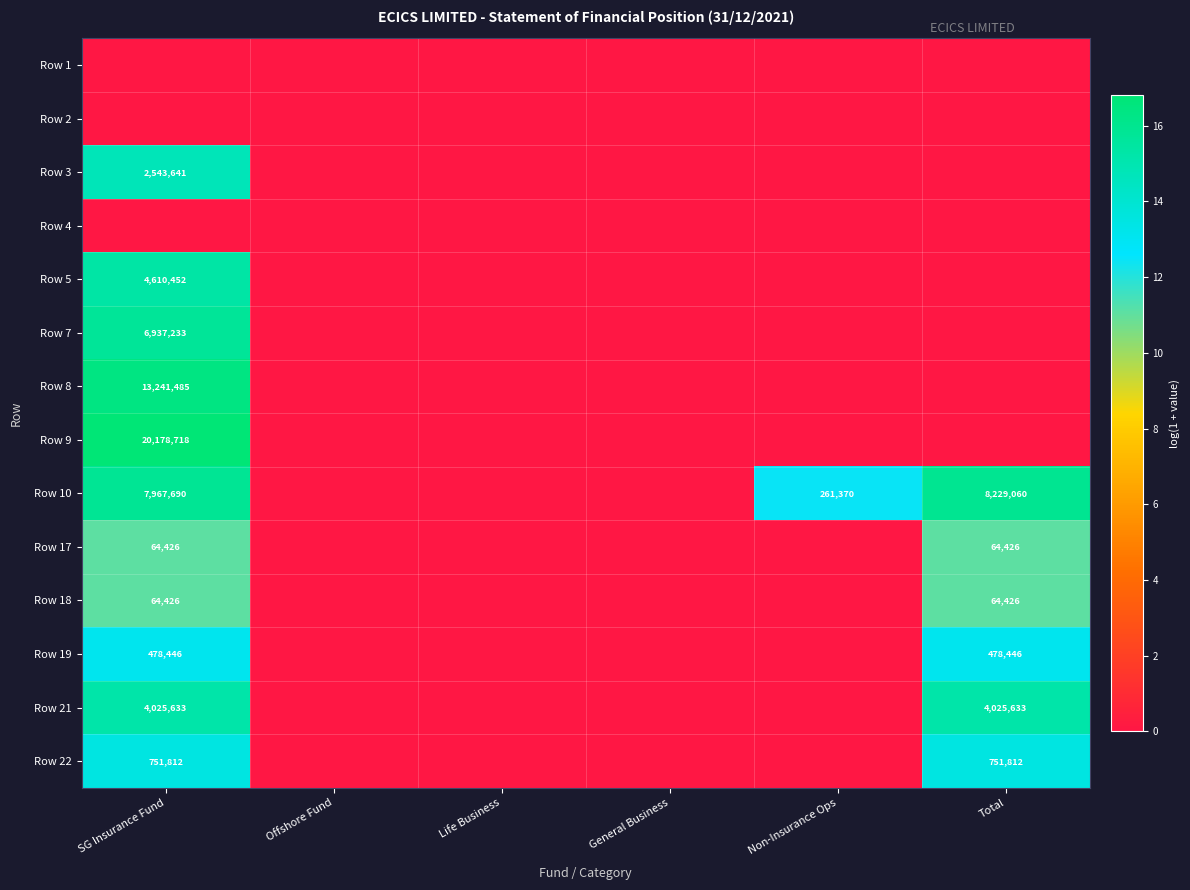

Is it true that Row 22 equals 488064 at SG Insurance Fund?

False